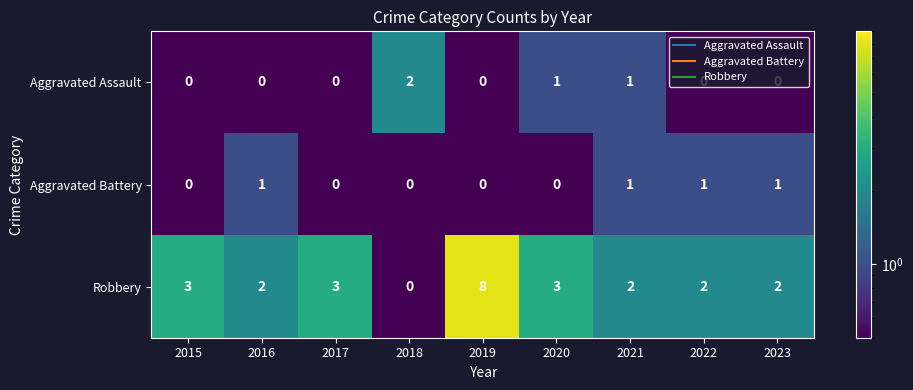

What is the total value across all series at 2021?

4